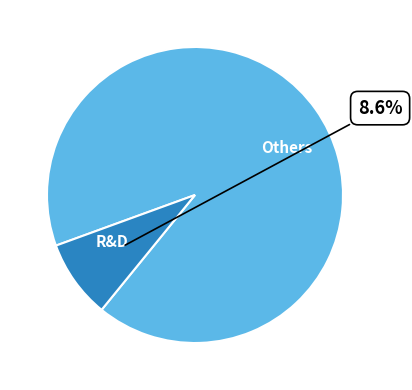

To the nearest percent, what is the average slice percentage?

50%